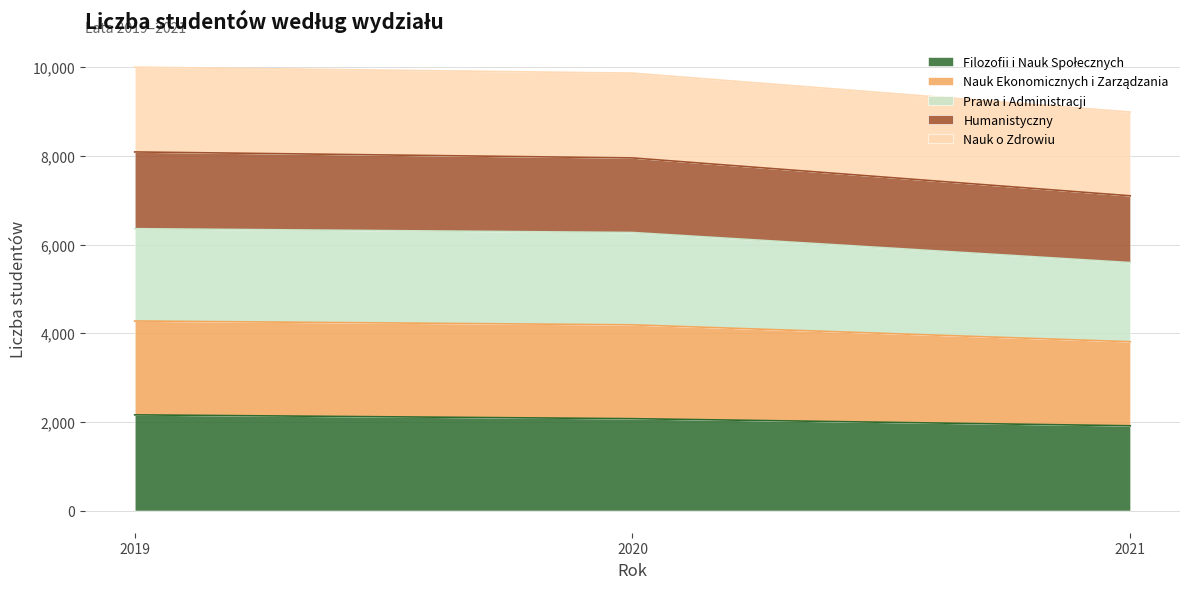

Does the chart have visible grid lines?

Yes